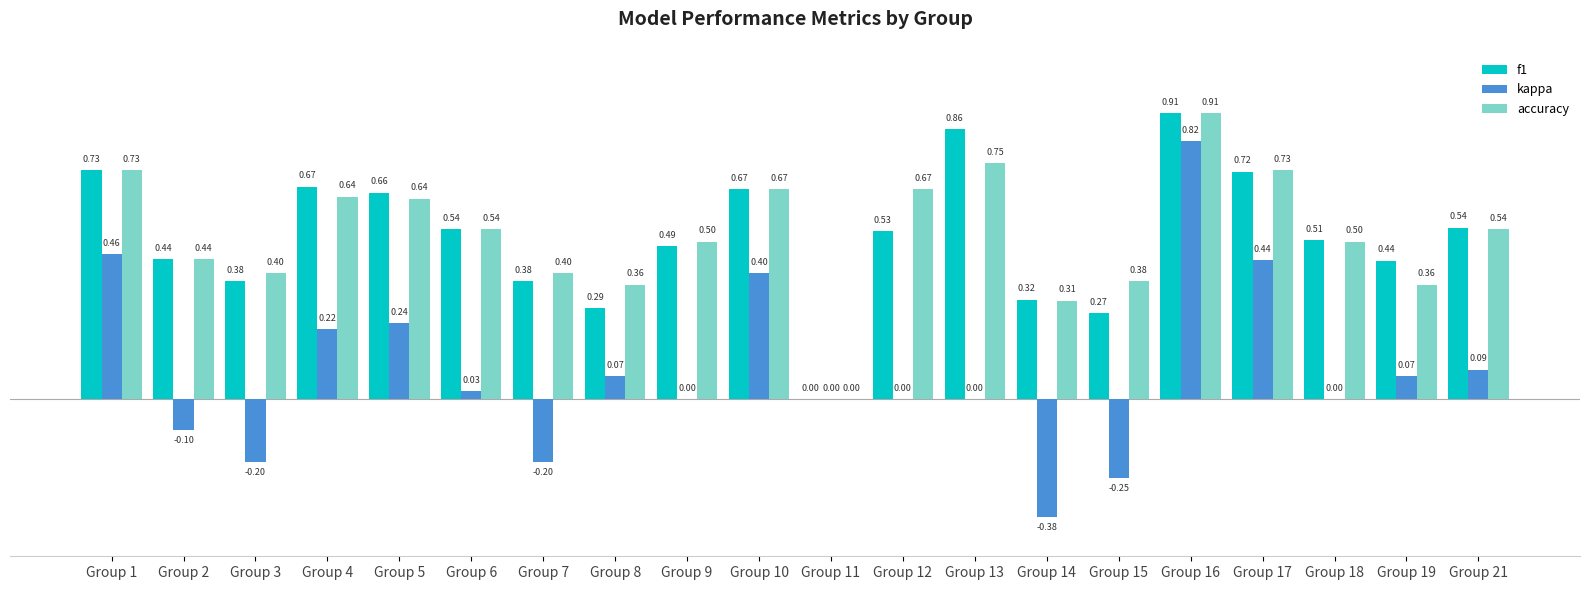

Between Group 3 and Group 9, which series saw the biggest shift?

kappa